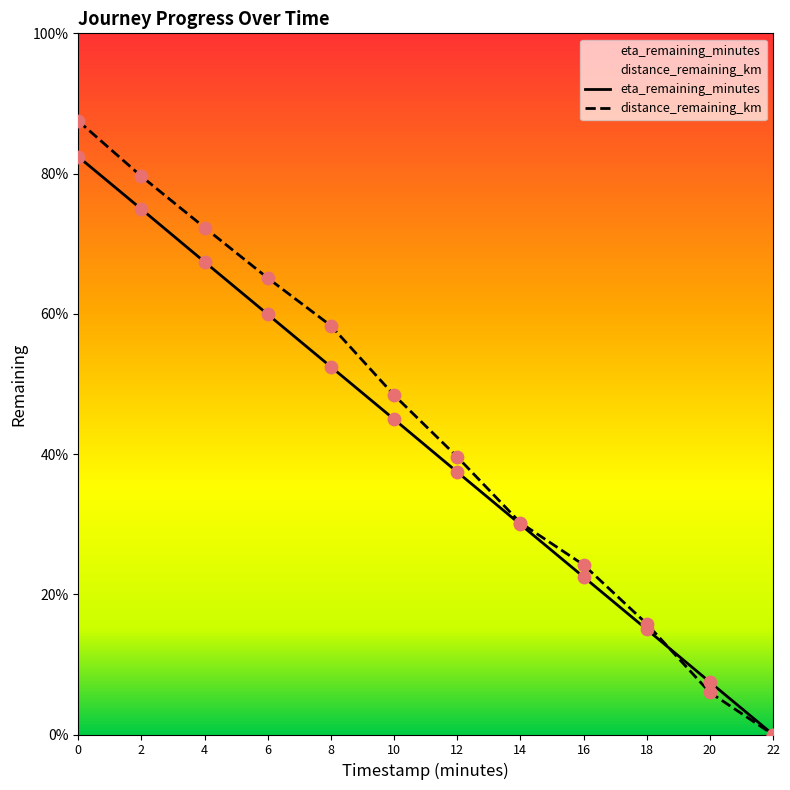

What is the total value across all series at 2.0?

38.6